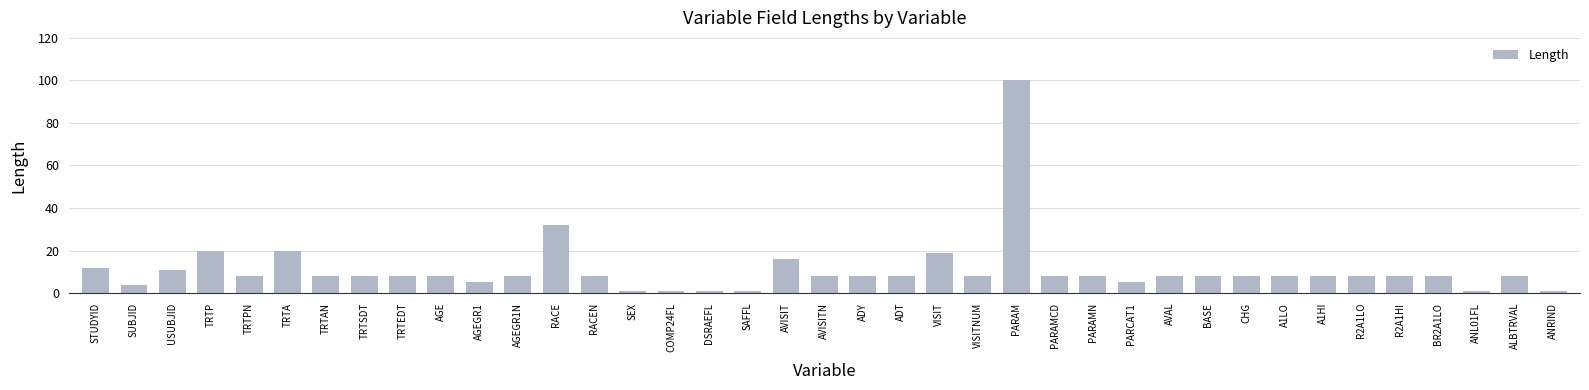

How many data points does each series have?

39